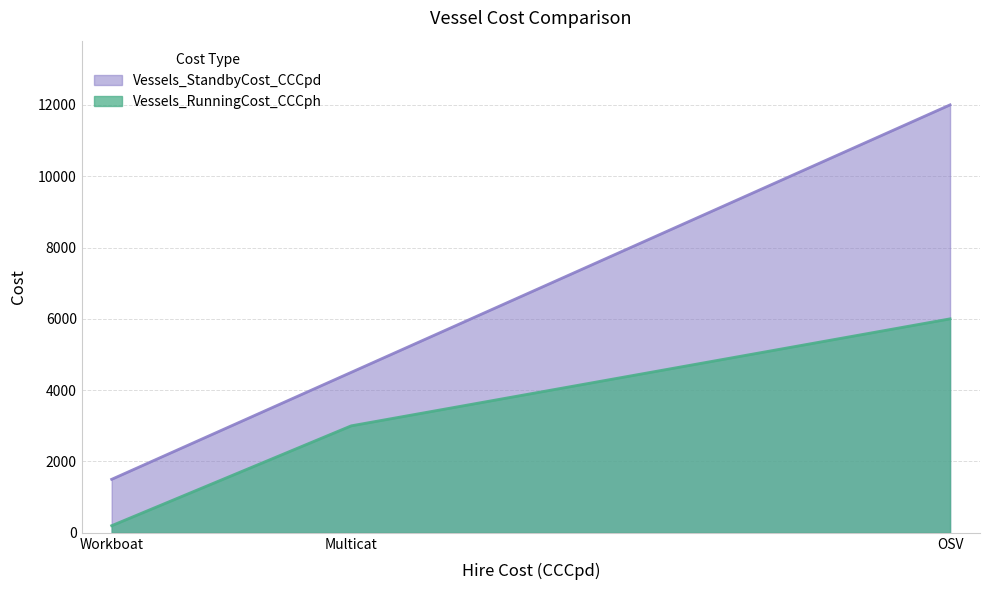

What is the average value of the Vessels_StandbyCost_CCCpd series?

6000